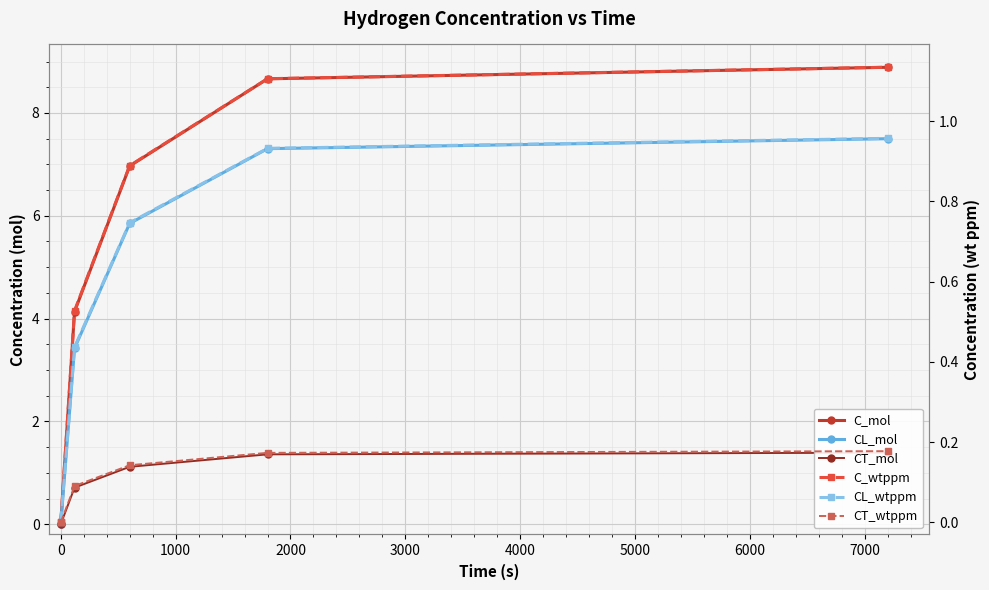

What is the average value of the C_wtppm series?

0.7